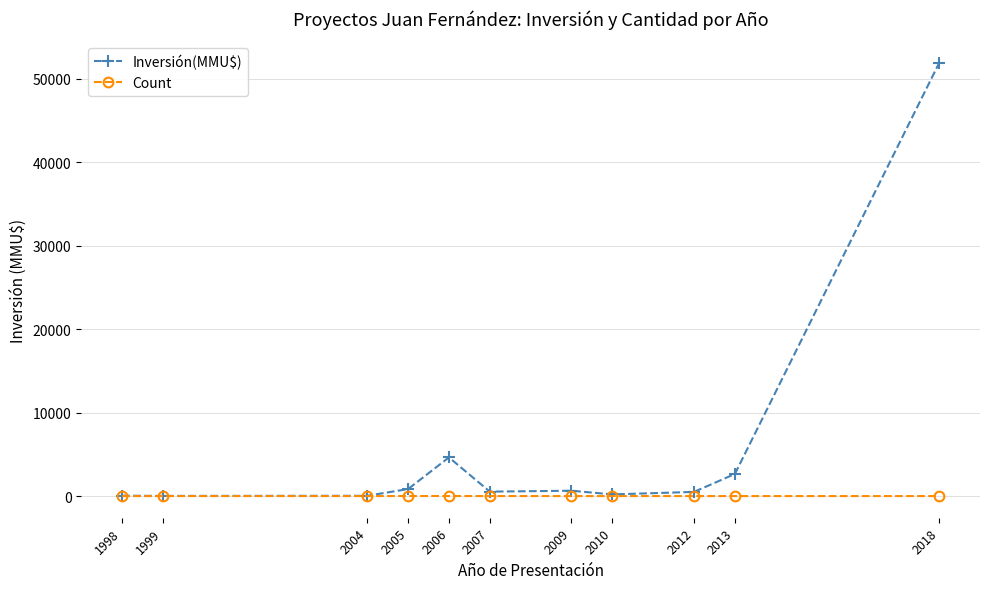

At 2006, list the series in order from smallest to largest.

Count, Inversión(MMU$)